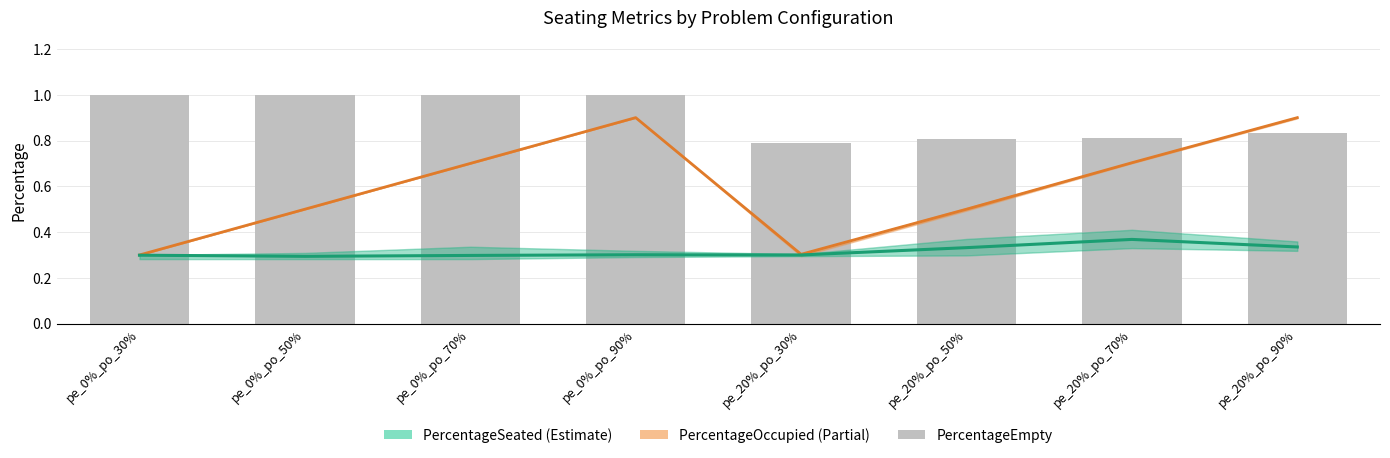

Which series has the largest range (max minus min)?

PercentageOccupied